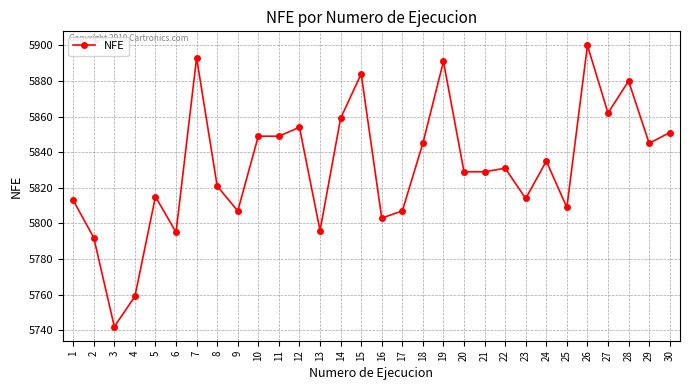

At which category does the data reach its first local peak?

5